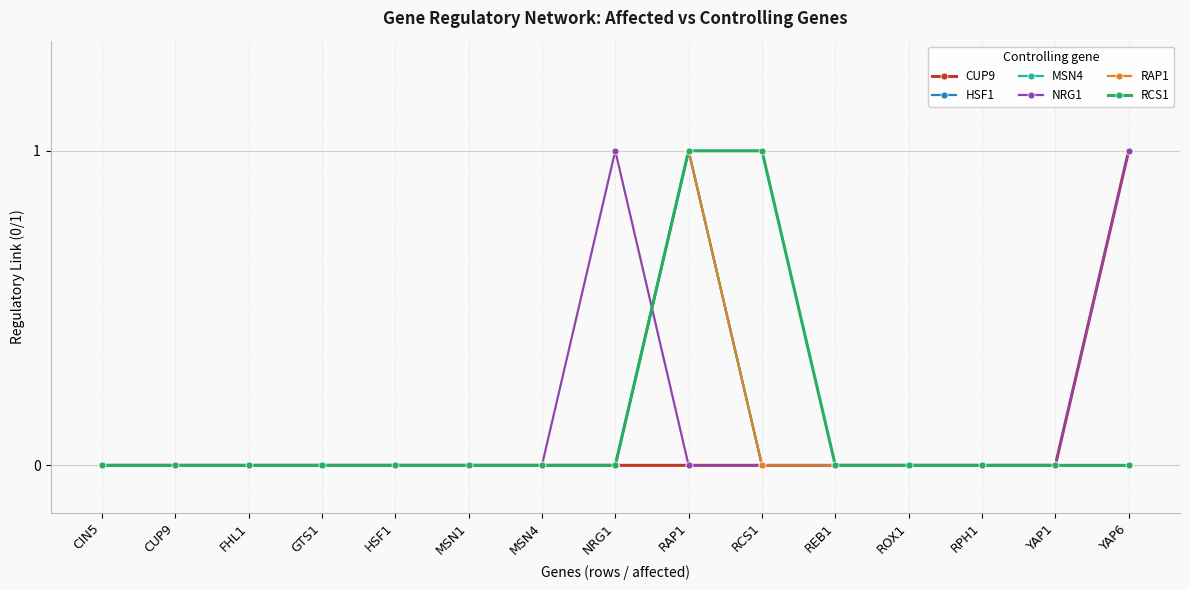

Is this an area chart (filled region under the line)?

No